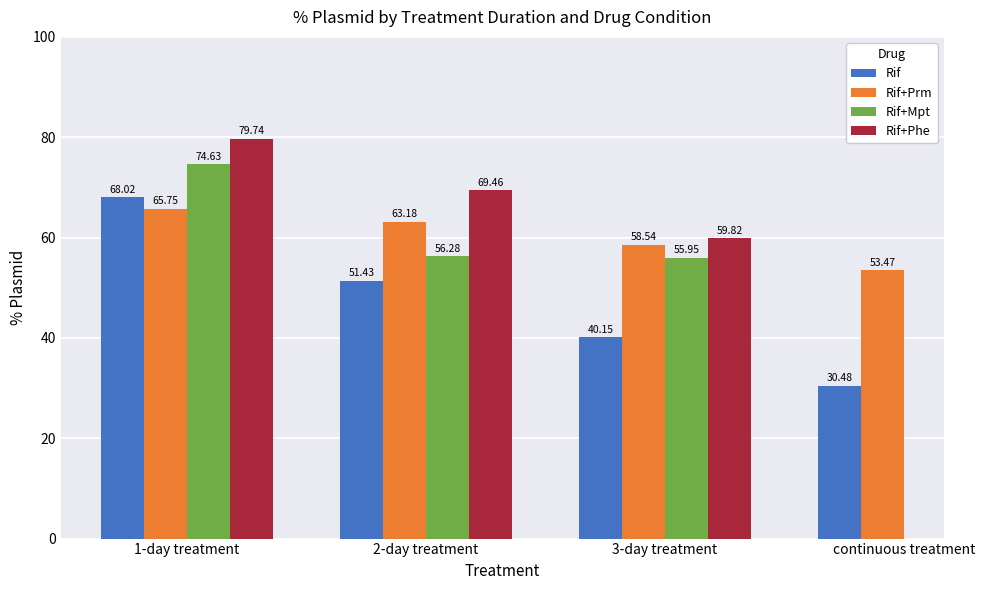

At which label does Rif first exceed 51?

1-day treatment